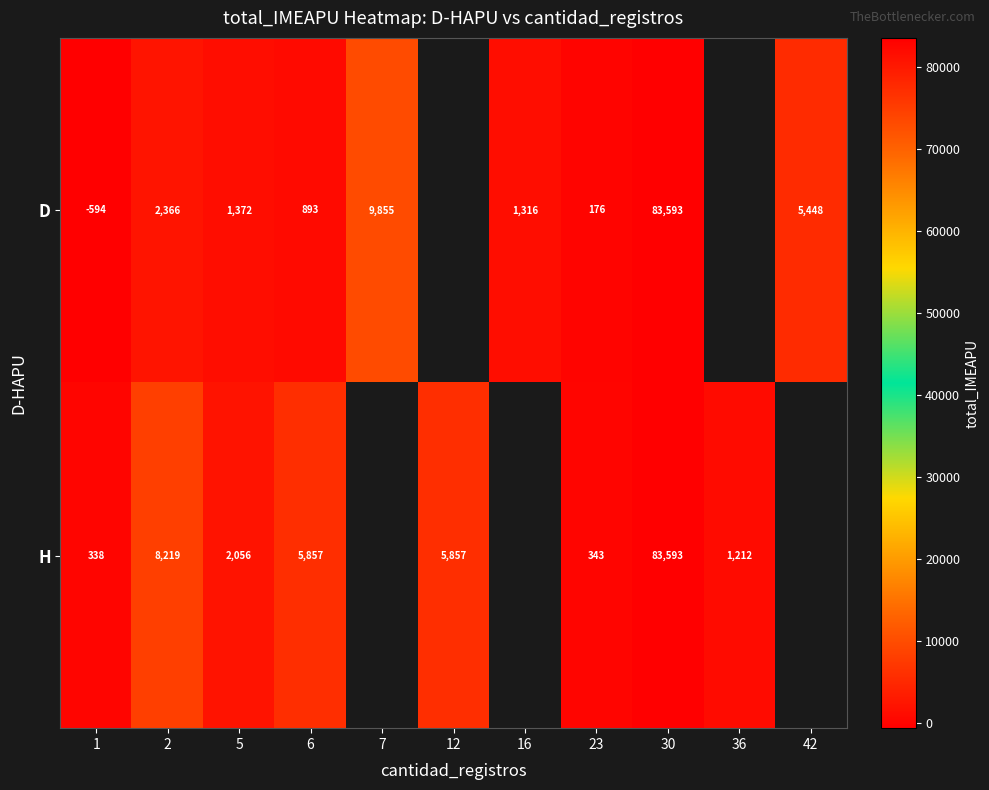

Which series changed the most between 2 and 5?

H